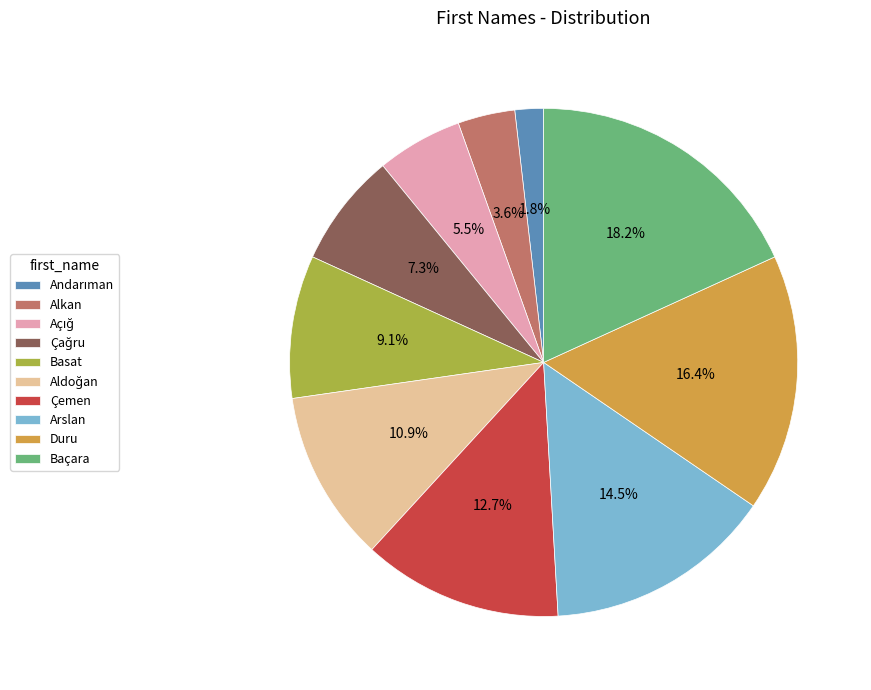

The Basat slice represents 24% of the pie. True or false?

False